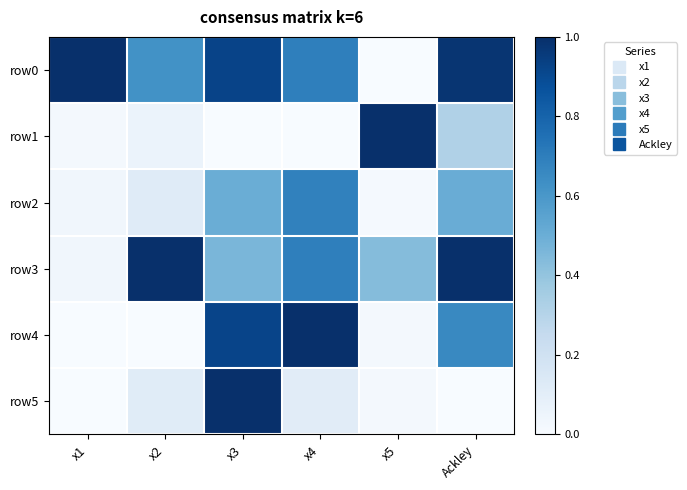

Which series changed the most between x1 and x2?

row3